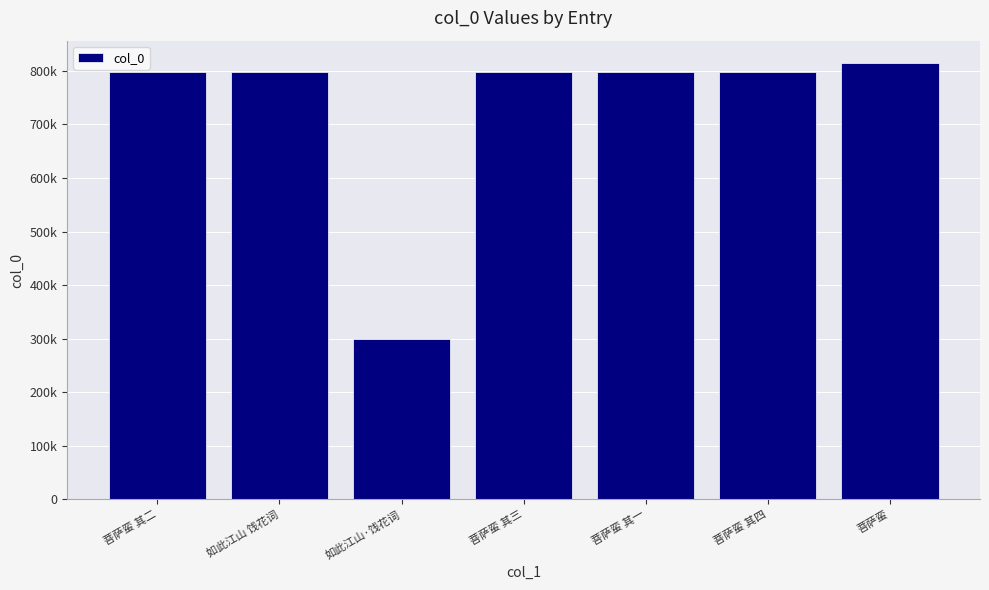

Are the bars horizontal?

No